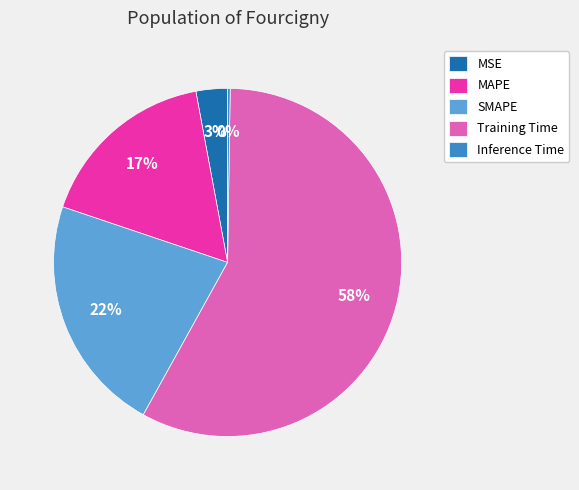

What percentage is the Training Time slice, to the nearest percent?

58%